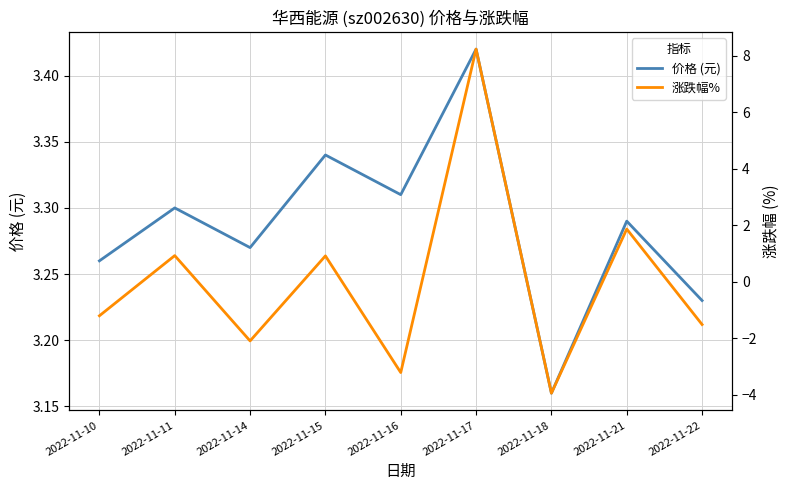

Which series has the largest total across all categories?

价格 (元)